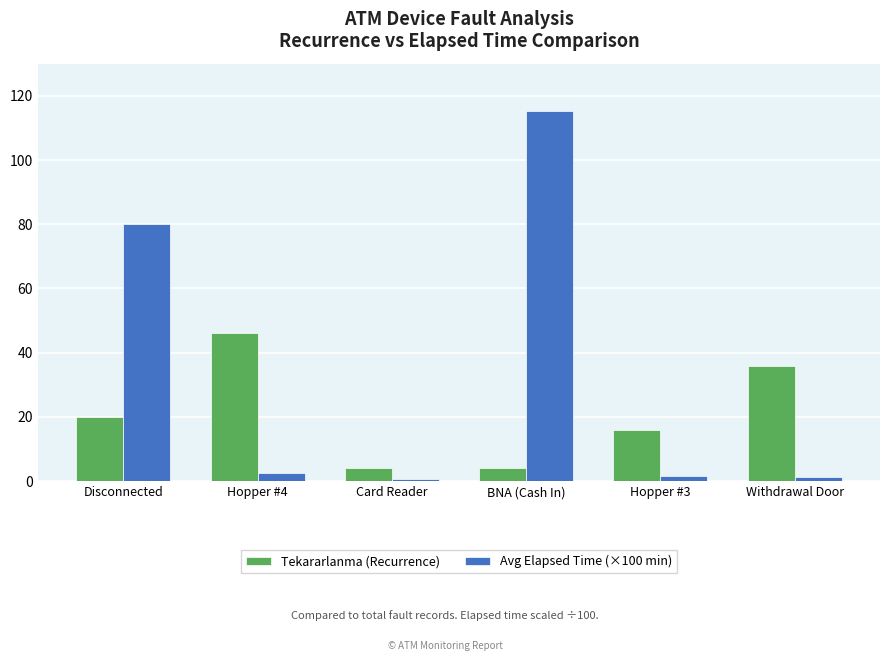

At which category does the chart reach its peak across all series?

BNA (Cash In)